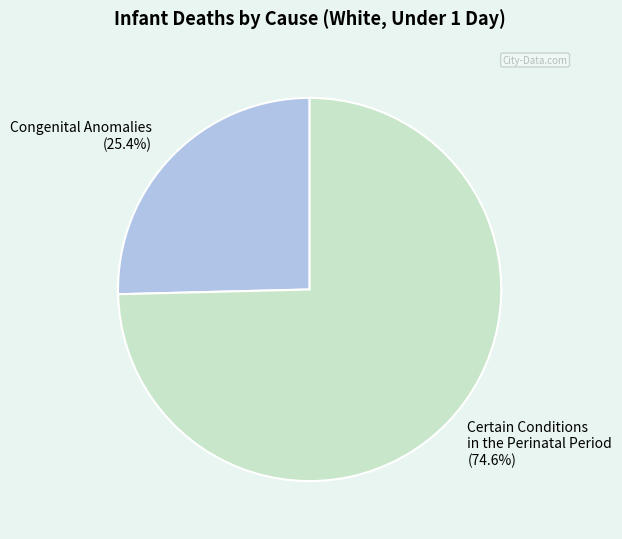

Which slice is the largest?

Certain Conditions in the Perinatal Period